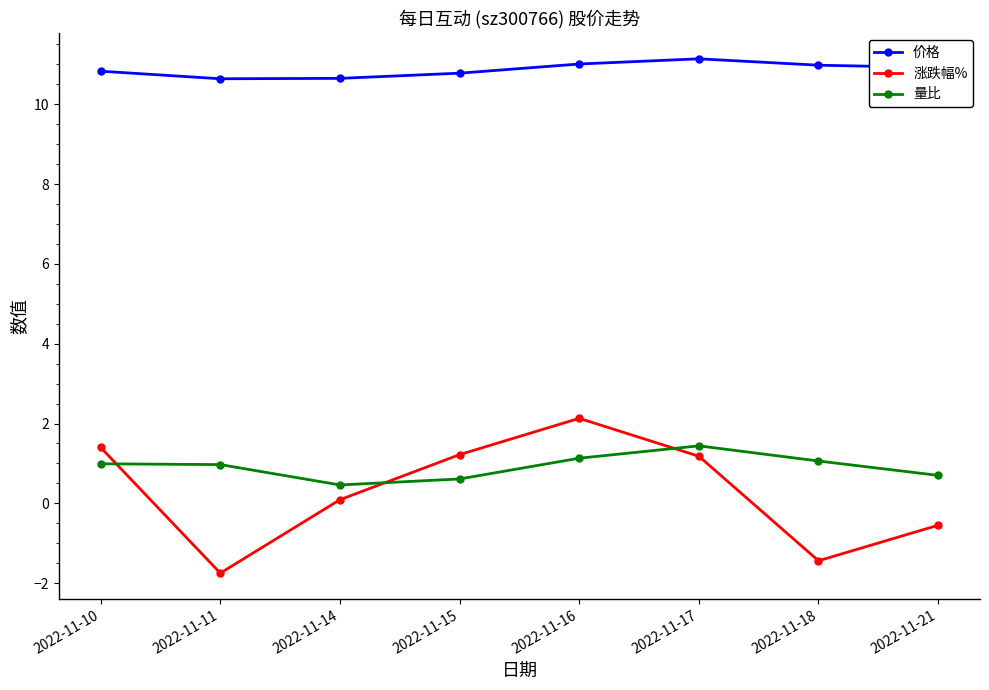

True or false: 价格 has more than 1 points higher than both neighbors.

False